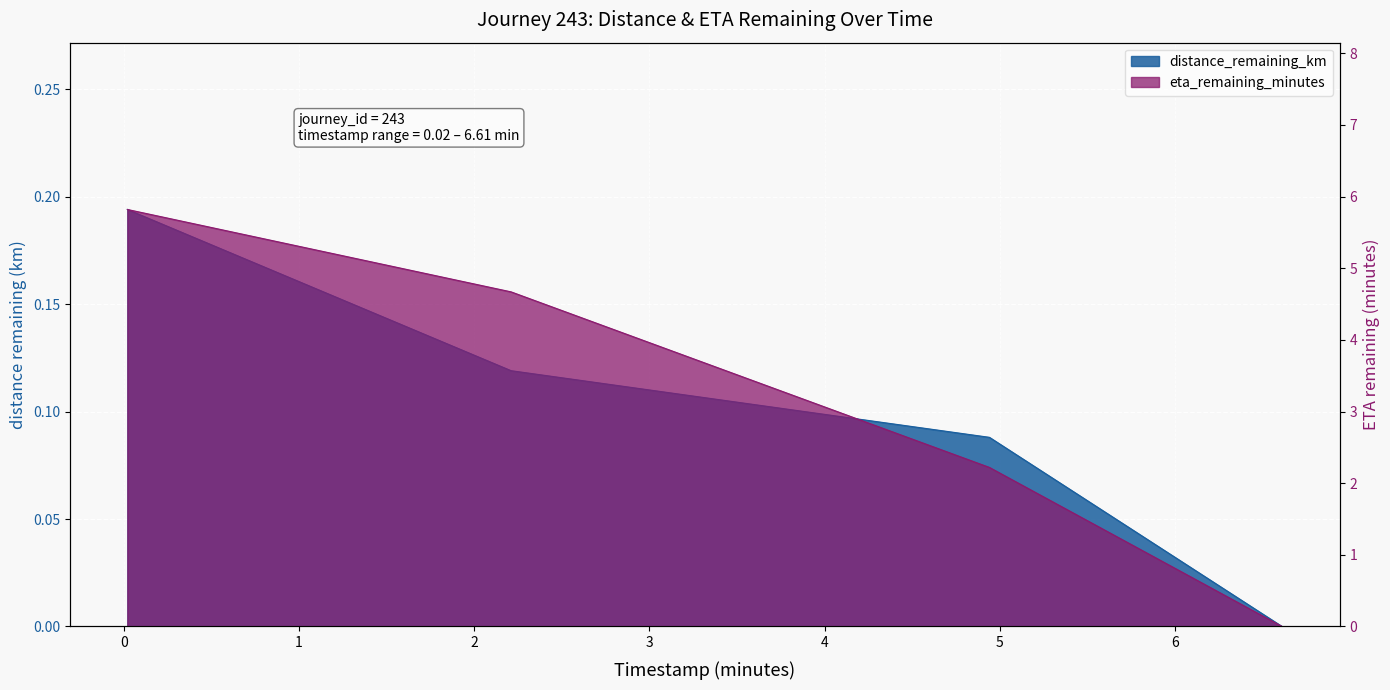

What is the label of the 1st point from the left?

0.02